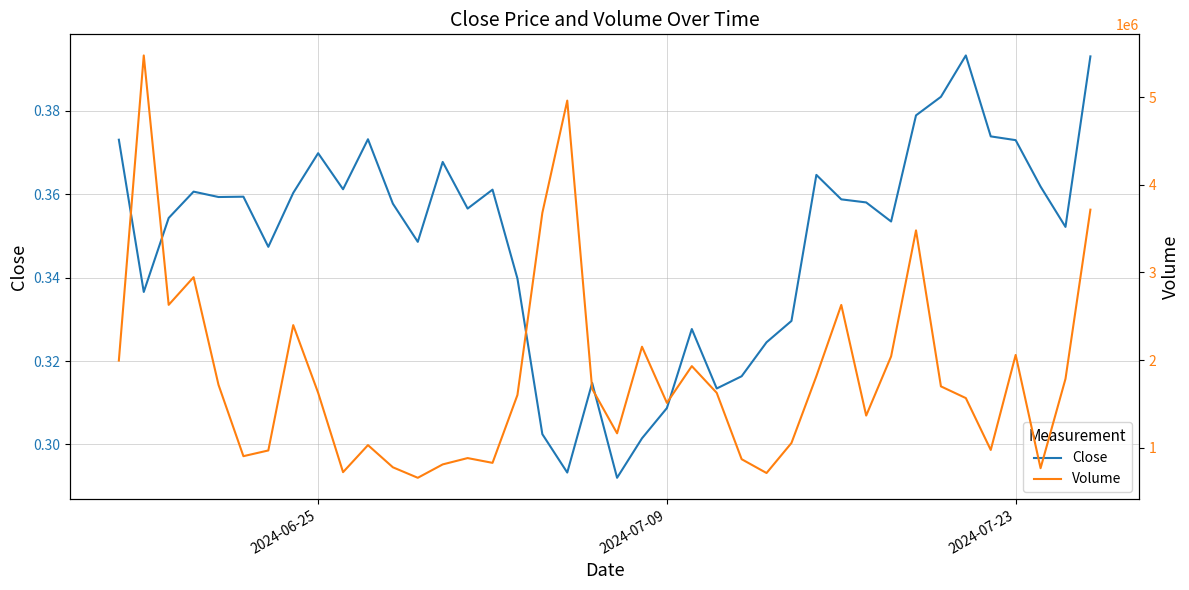

Which series has the widest spread of values?

Volume